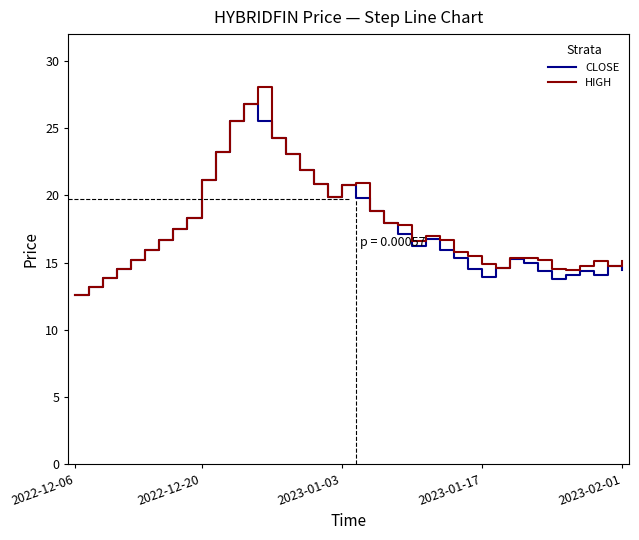

What is the minimum value for HIGH?

12.6